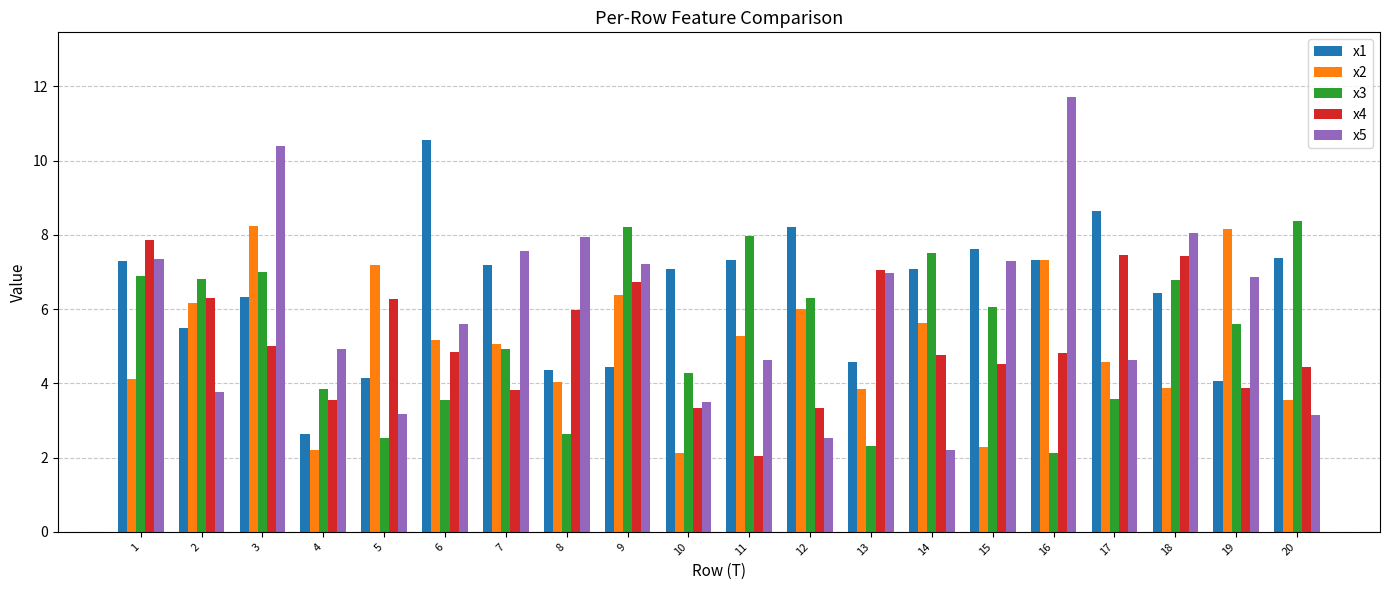

What is the total value across all series at 9?

33.0